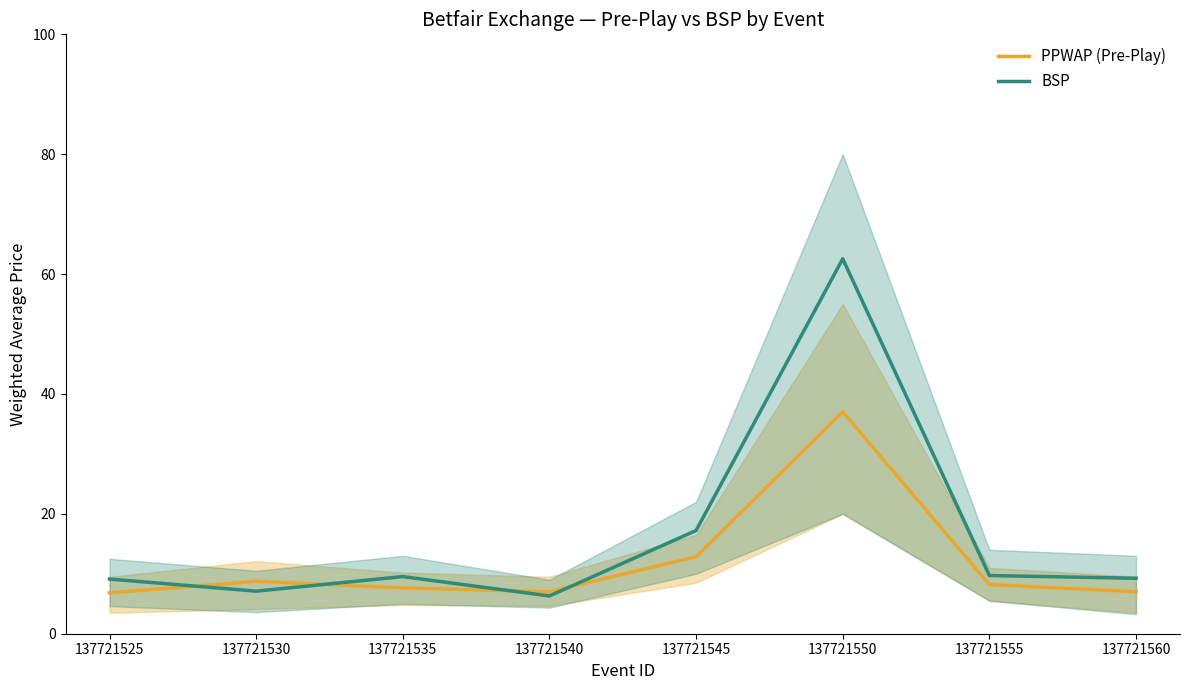

Is the value of PPWAP (Pre-Play) at 137721530 greater than the value of BSP at 137721550?

No